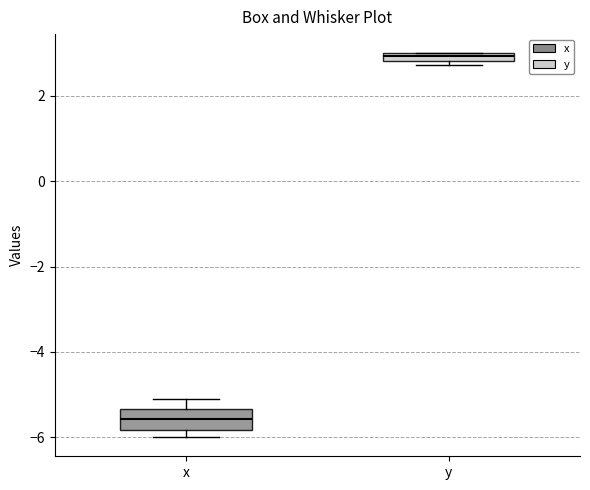

Which box has the highest median line?

y